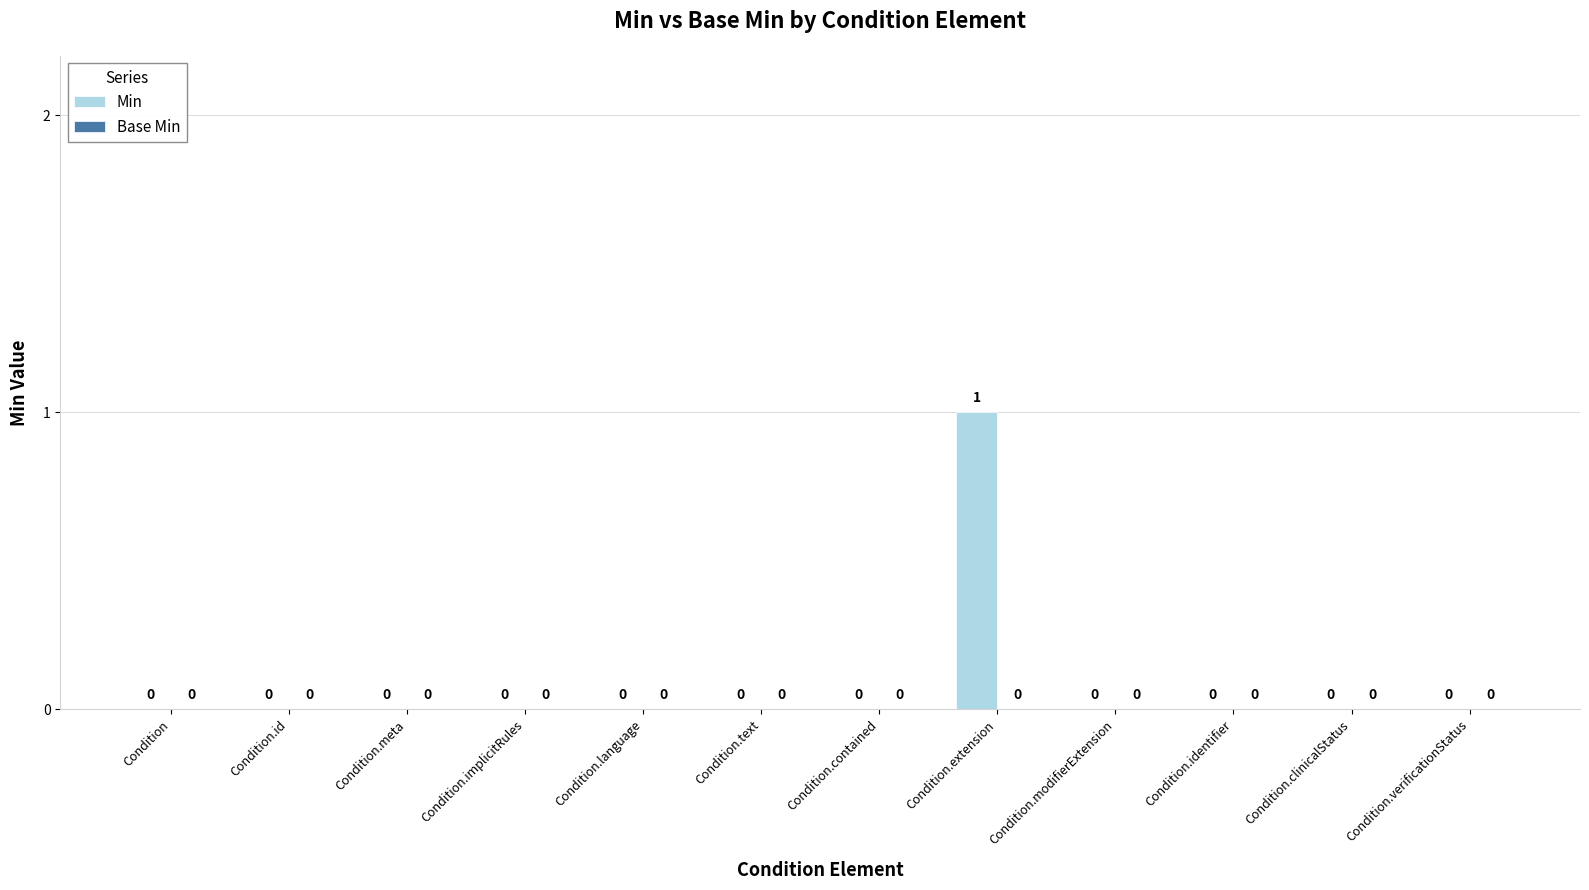

Are the bars horizontal?

No